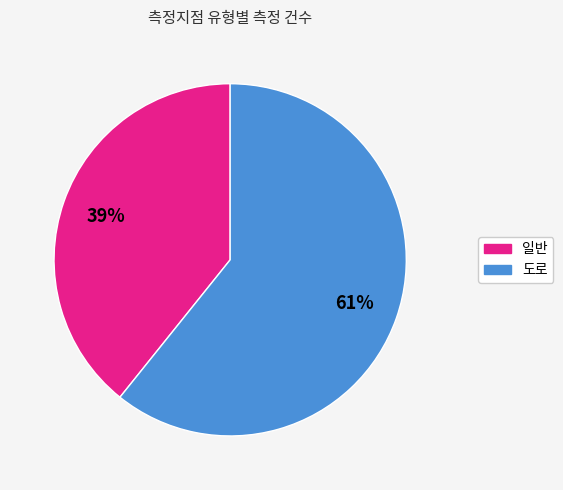

How many slices are in this pie chart?

2